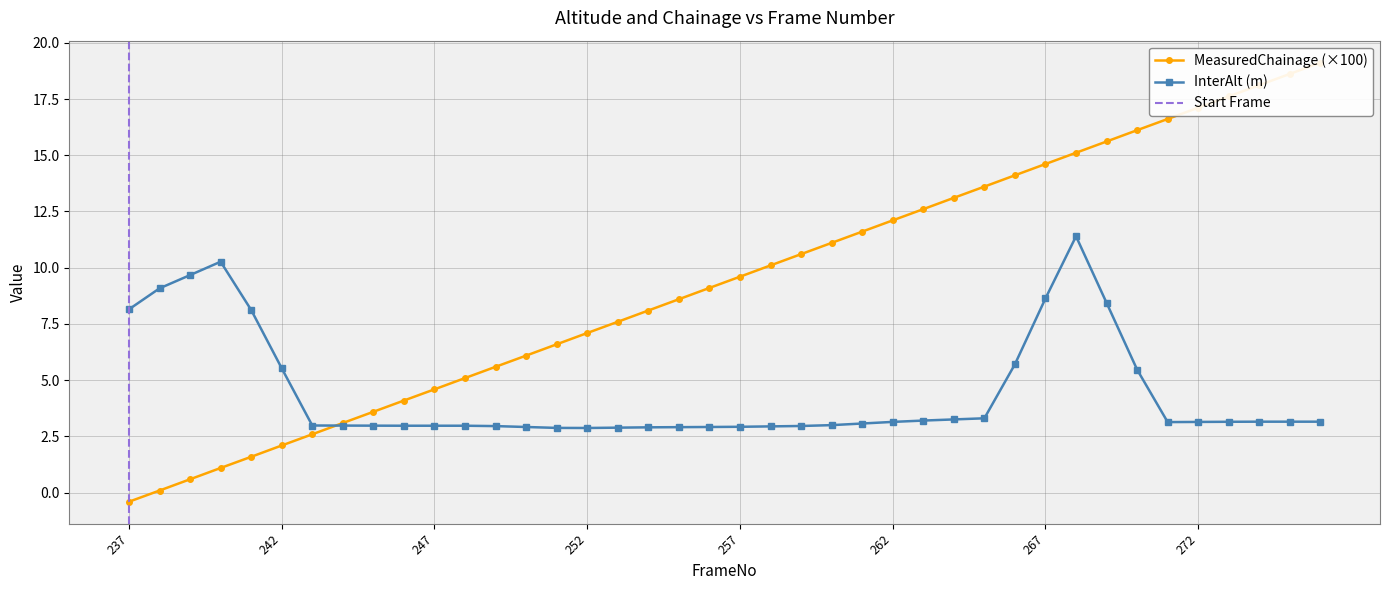

Reading left to right, transcribe all the data shown in this chart.

MeasuredChainage: 237=-0.4	238=0.1	239=0.6	240=1.1	241=1.6	242=2.1	243=2.6	244=3.1	245=3.6	246=4.1	247=4.6	248=5.1	249=5.6	250=6.1	251=6.6	252=7.1	253=7.6	254=8.1	255=8.6	256=9.1	257=9.6	258=10.1	259=10.6	260=11.1	261=11.6	262=12.1	263=12.6	264=13.1	265=13.6	266=14.1	267=14.6	268=15.1	269=15.6	270=16.1	271=16.6	272=17.1	273=17.6	274=18.1	275=18.6	276=19.1
InterAlt: 237=8.1	238=9.1	239=9.7	240=10.3	241=8.1	242=5.5	243=3.0	244=3.0	245=3.0	246=3.0	247=3.0	248=3.0	249=3.0	250=2.9	251=2.9	252=2.9	253=2.9	254=2.9	255=2.9	256=2.9	257=2.9	258=2.9	259=3.0	260=3.0	261=3.1	262=3.1	263=3.2	264=3.3	265=3.3	266=5.7	267=8.6	268=11.4	269=8.4	270=5.5	271=3.1	272=3.1	273=3.1	274=3.1	275=3.1	276=3.1